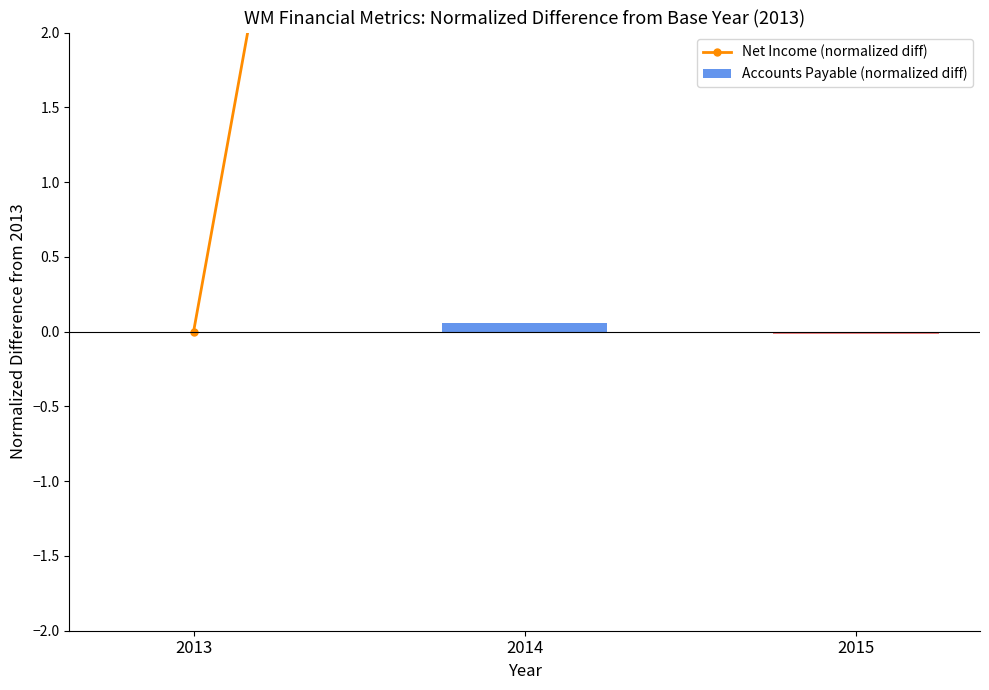

At 2013, list the series in order from smallest to largest.

Net Income (normalized diff), Accounts Payable (normalized diff)